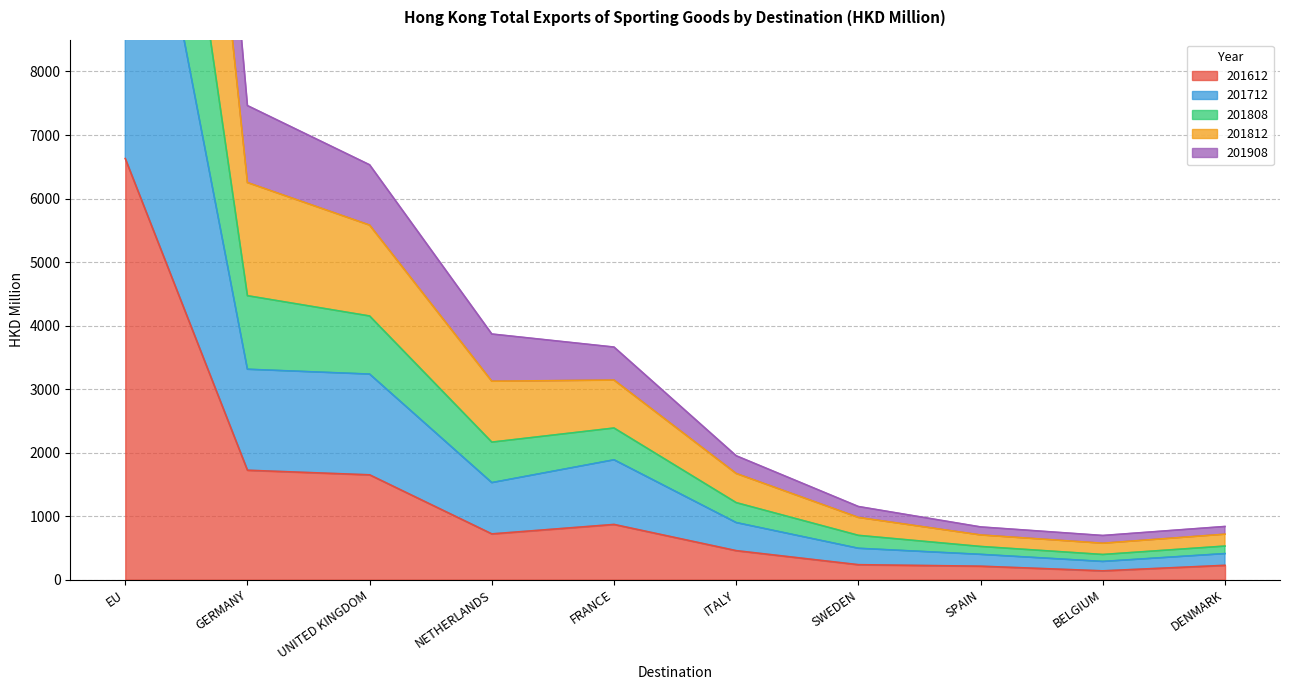

True or false: 201612 has a value of 868.9 at FRANCE.

True